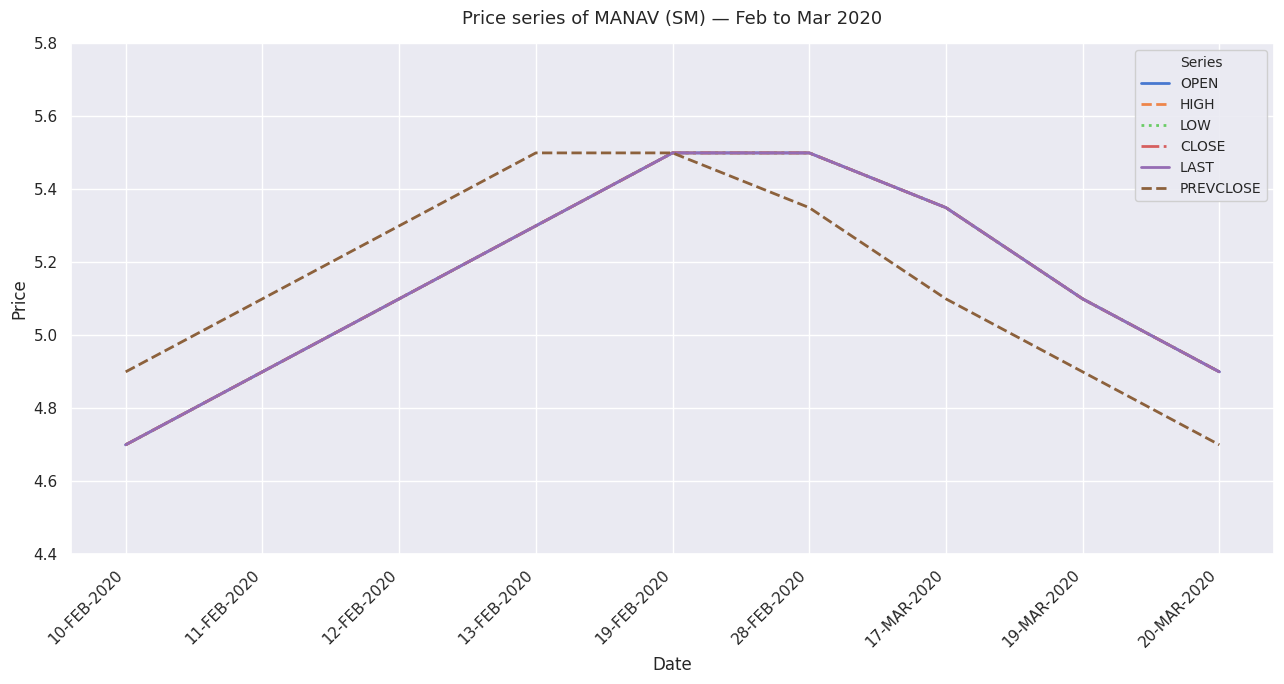

Does the chart have visible grid lines?

Yes